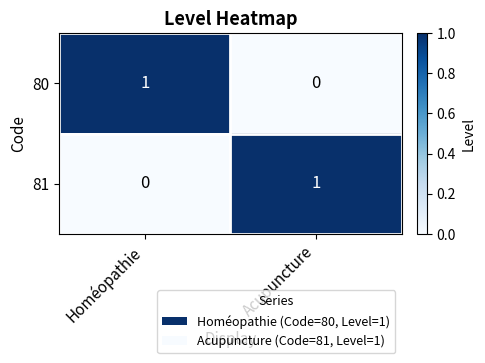

What is the greatest value displayed?

1